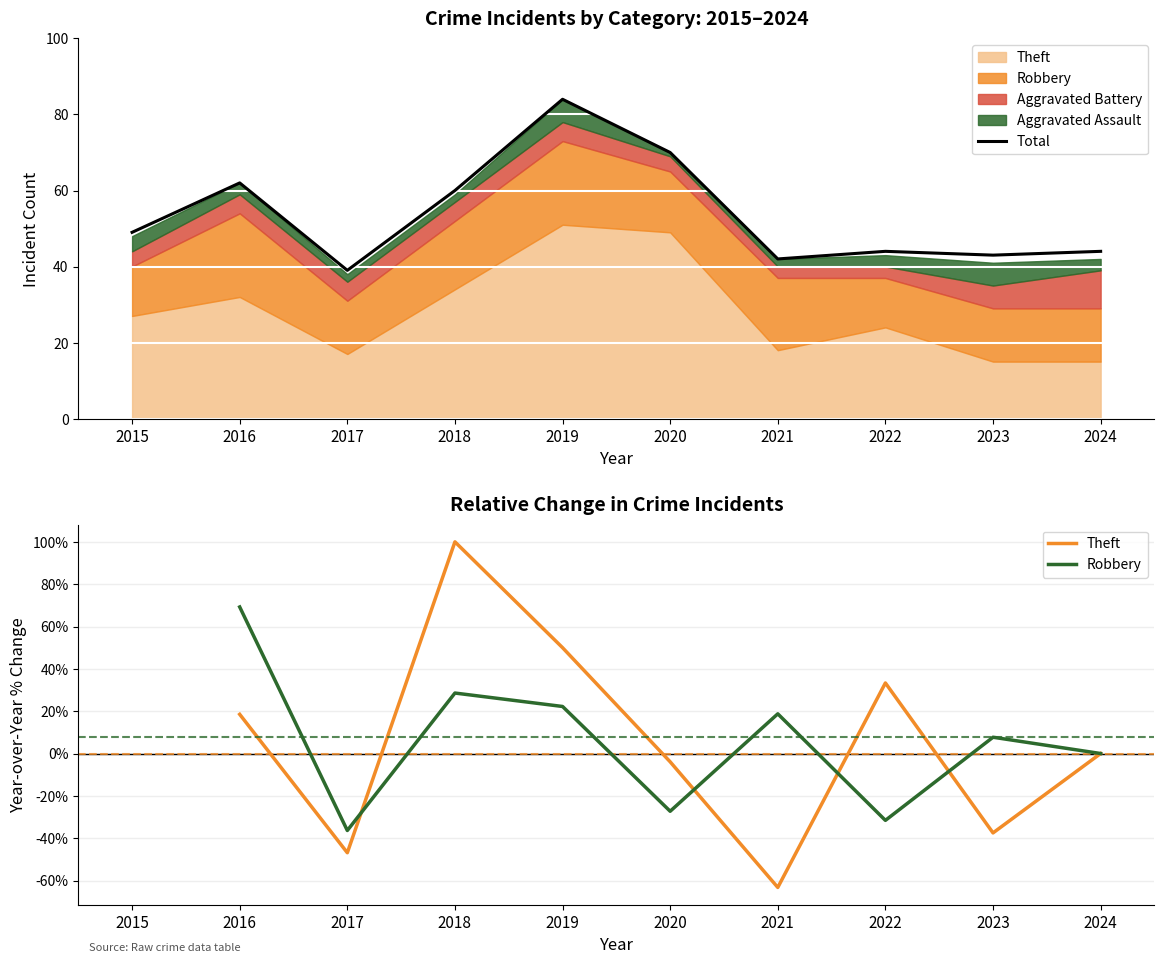

The value of Total at 2016 is 62. True or false?

True